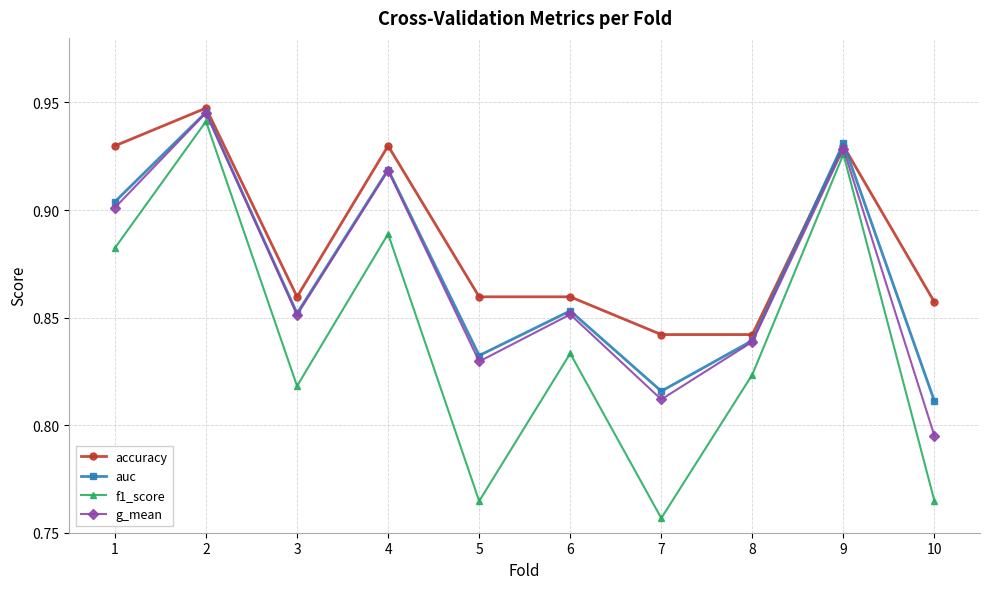

Where is f1_score nearest to the value 0?

7